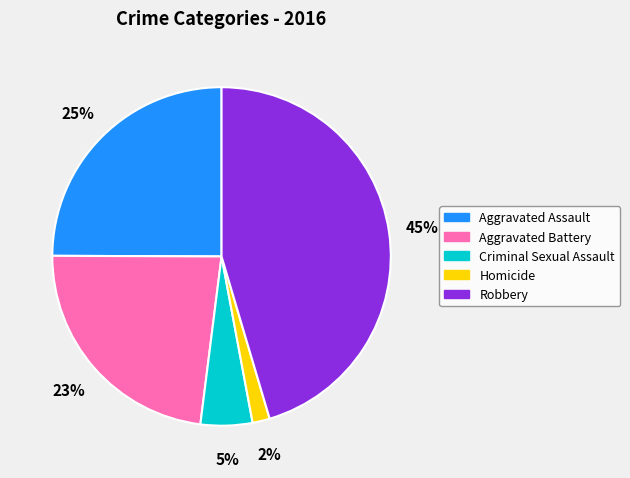

To the nearest percent, what percentage of the pie is Aggravated Battery?

23%